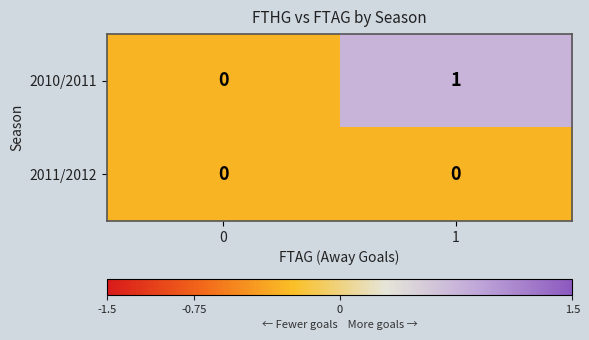

Between 0 and 1, which series saw the biggest shift?

2010/2011